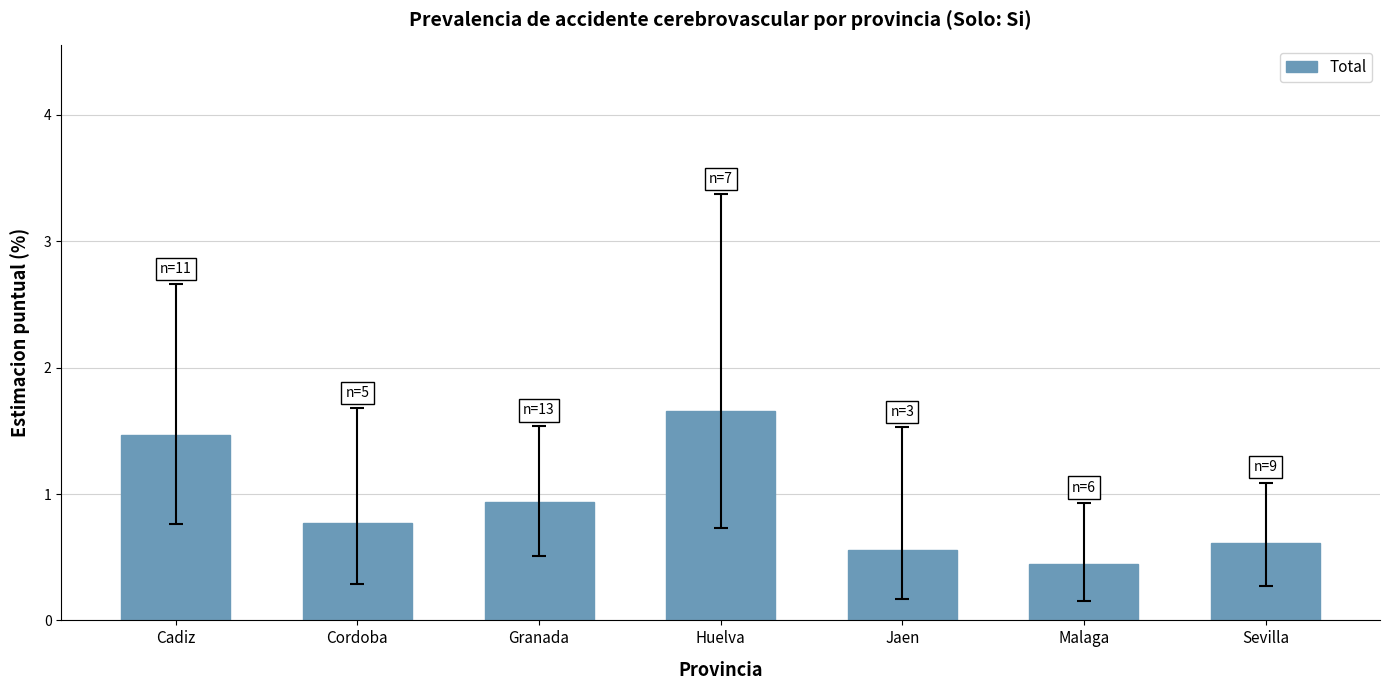

What is the average value?

0.9